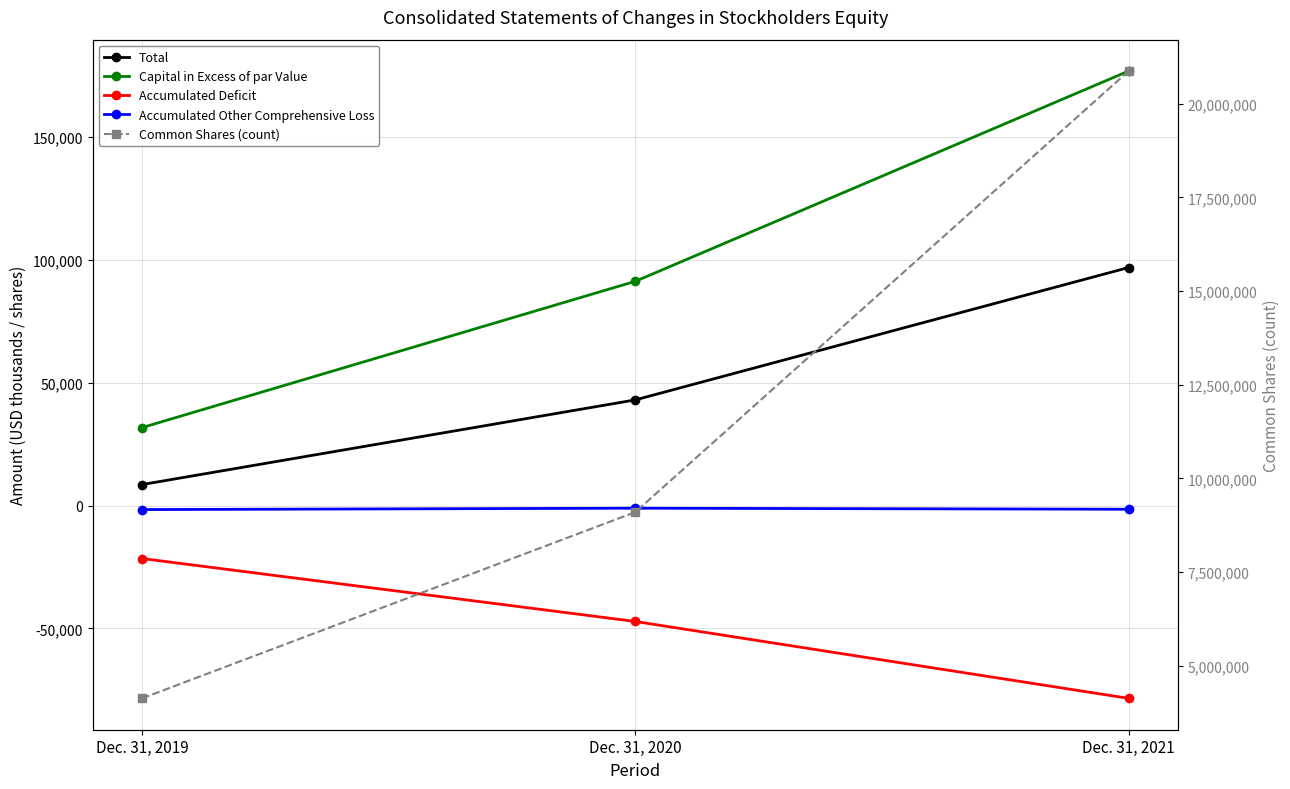

Reading right to left, what are all the values shown in this chart?

Total: Dec. 31, 2021=96857	Dec. 31, 2020=42994	Dec. 31, 2019=8536
Capital in Excess of par Value: Dec. 31, 2021=176808	Dec. 31, 2020=91238	Dec. 31, 2019=31718
Accumulated Deficit: Dec. 31, 2021=-78451	Dec. 31, 2020=-47168	Dec. 31, 2019=-21549
Accumulated Other Comprehensive Loss: Dec. 31, 2021=-1502	Dec. 31, 2020=-1077	Dec. 31, 2019=-1634
Common Shares (count): Dec. 31, 2021=20874590	Dec. 31, 2020=9100117	Dec. 31, 2019=4128441